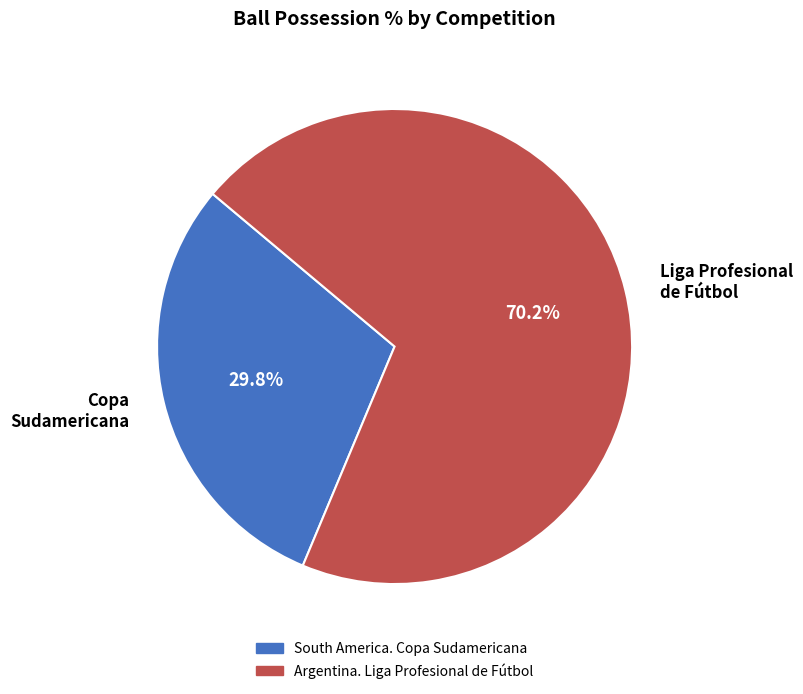

Approximately how many times larger is the value at Liga Profesional de Fútbol compared to Copa Sudamericana?

2.4